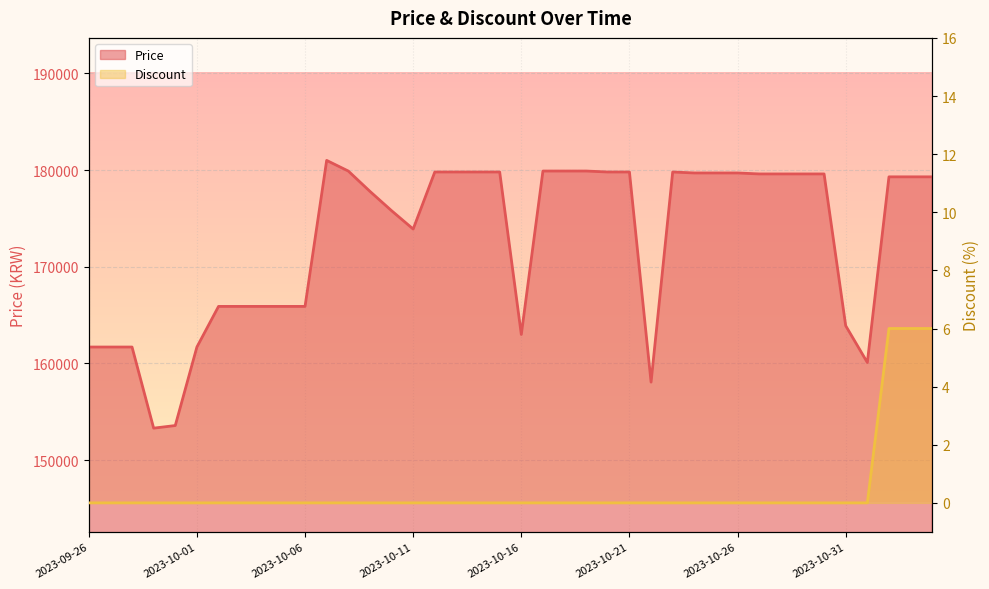

Is the value of Price at 2023-10-18 greater than the value of Discount at 2023-10-01?

Yes